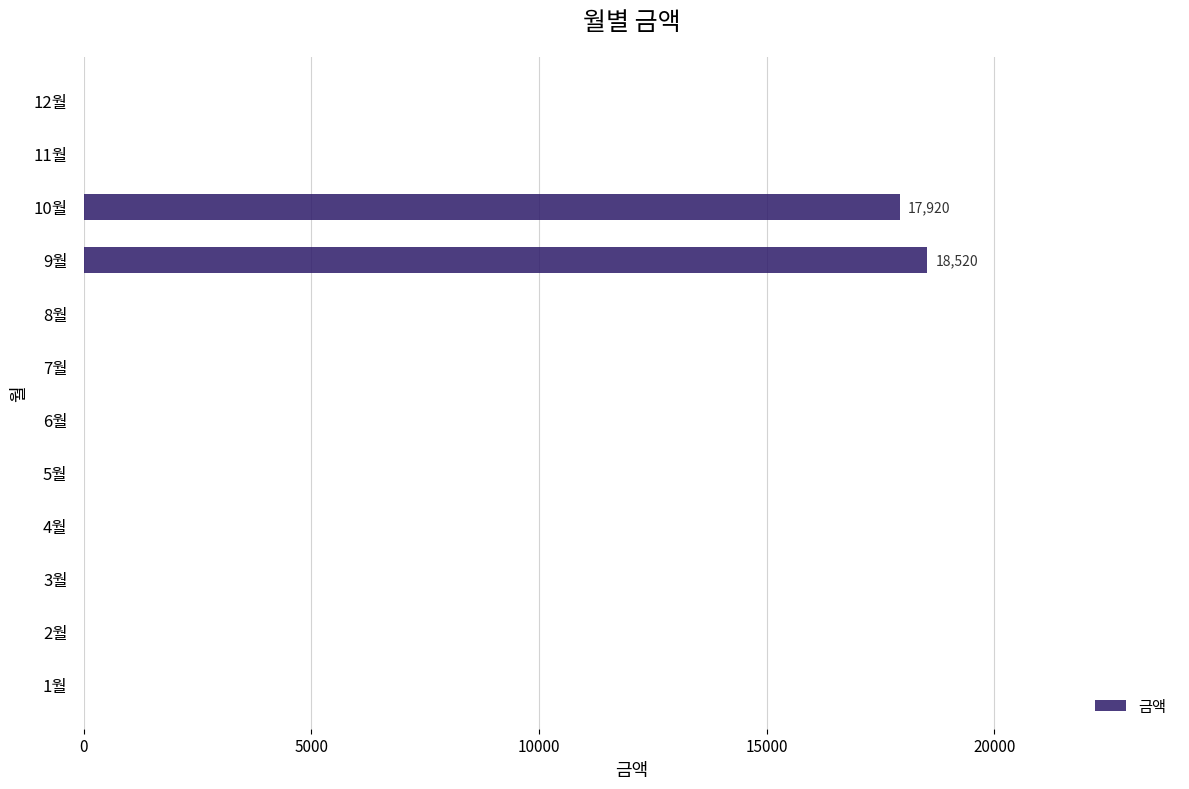

What is the average value?

3037